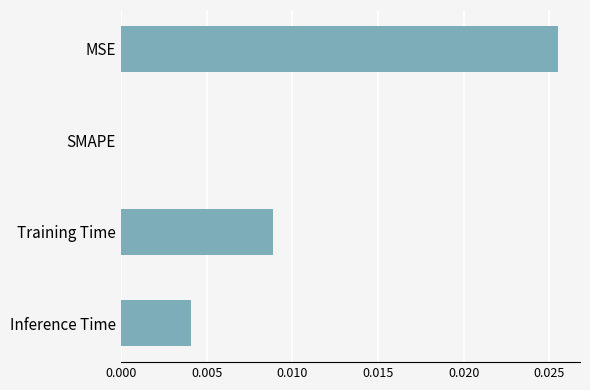

How many distinct data groups are displayed?

1